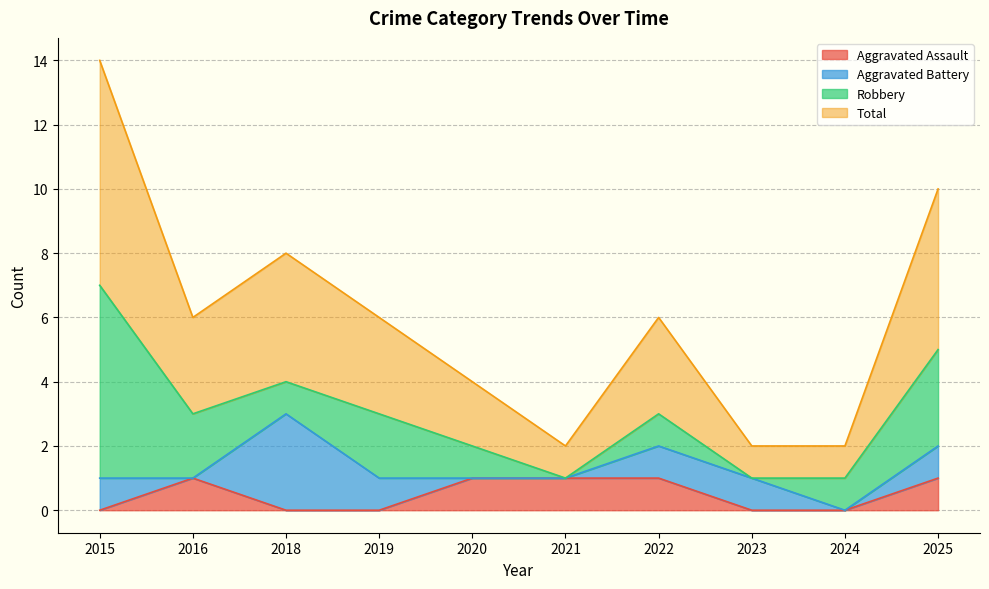

What is the lowest value of the Total series?

1